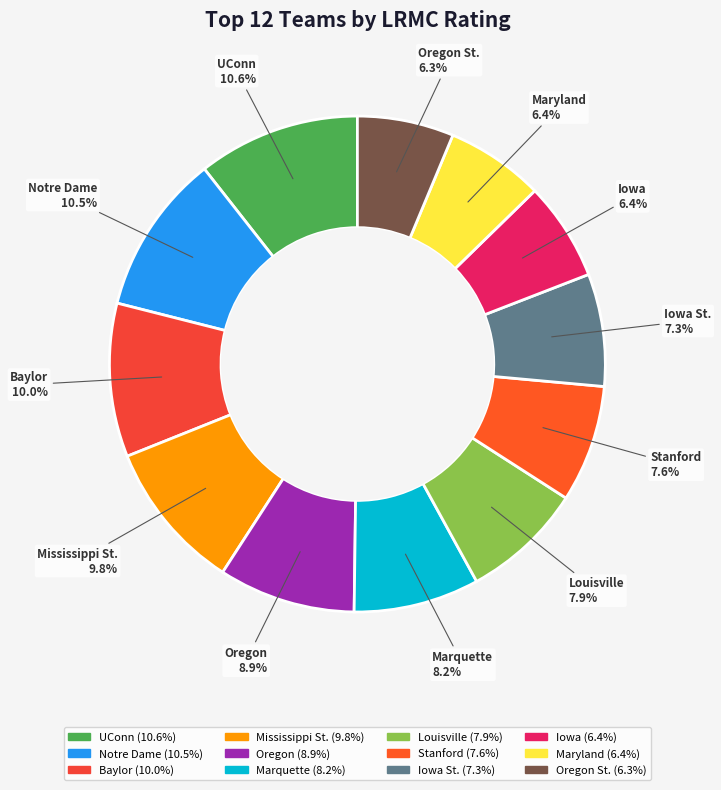

What portion of the pie excludes Maryland?

93.6%